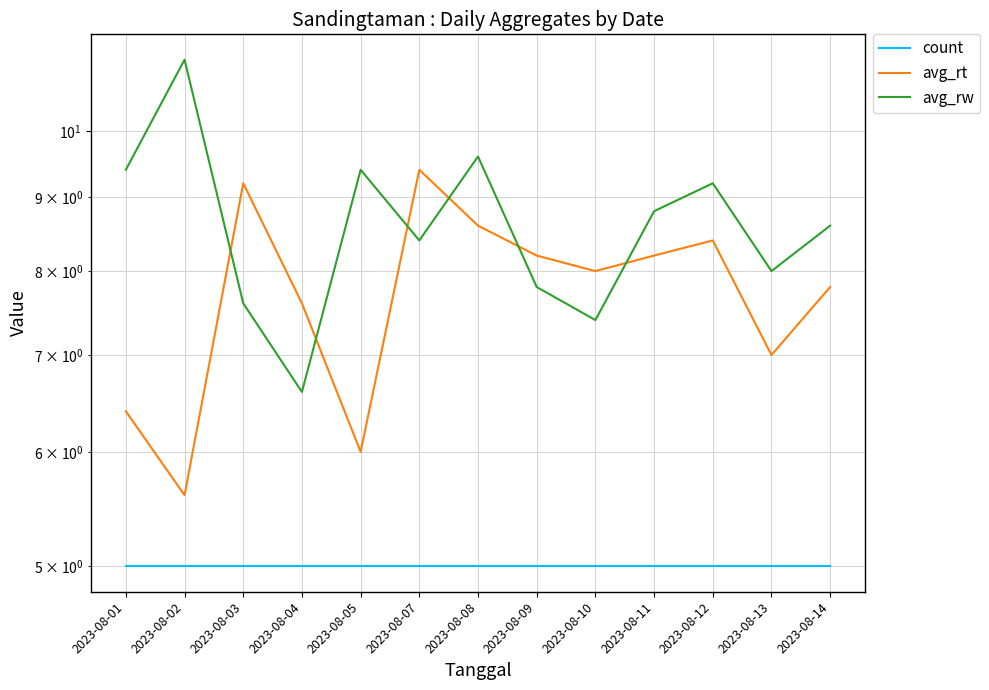

Rank the series by their average value, from lowest to highest.

count, avg_rt, avg_rw